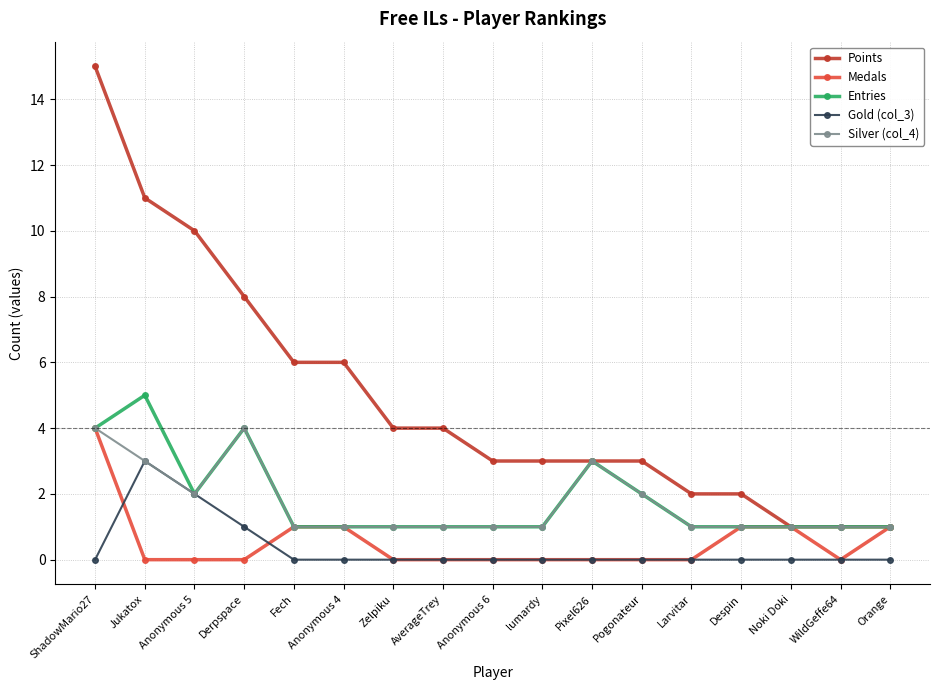

What is the sum of the Gold (col_3) values at lumardy and Jukatox?

3